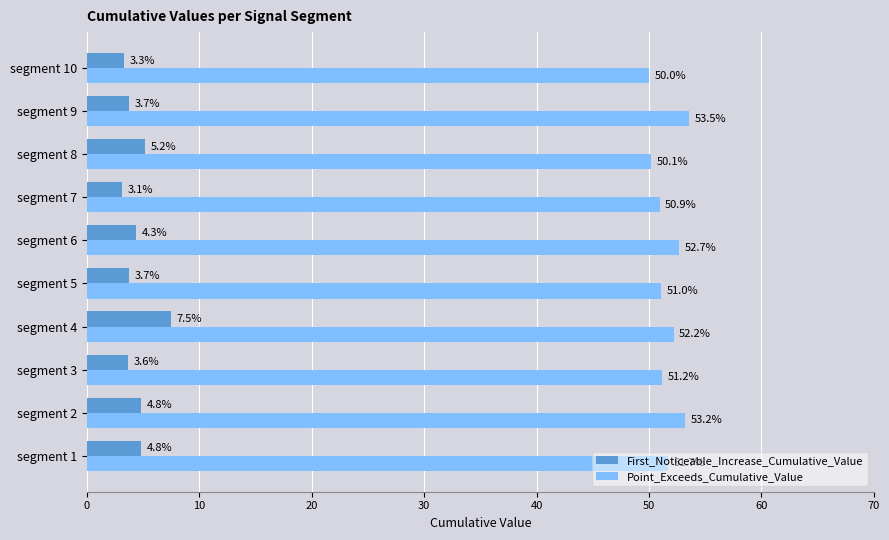

What are all the series names shown in the legend?

First_Noticeable_Increase_Cumulative_Value, Point_Exceeds_Cumulative_Value